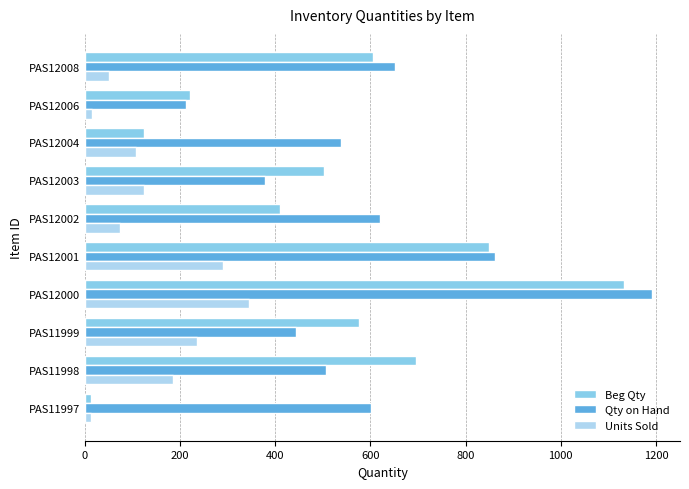

At how many categories does at least one series exceed 367?

9